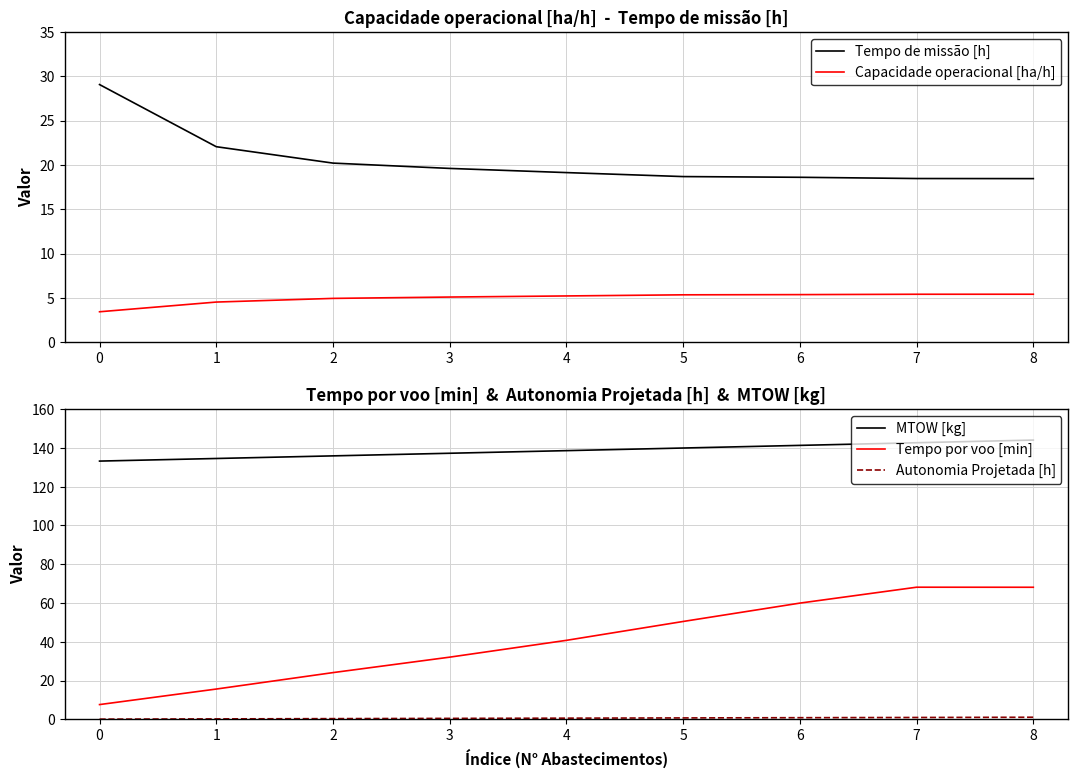

What is the sum of all Tempo por voo [min] values?

367.1